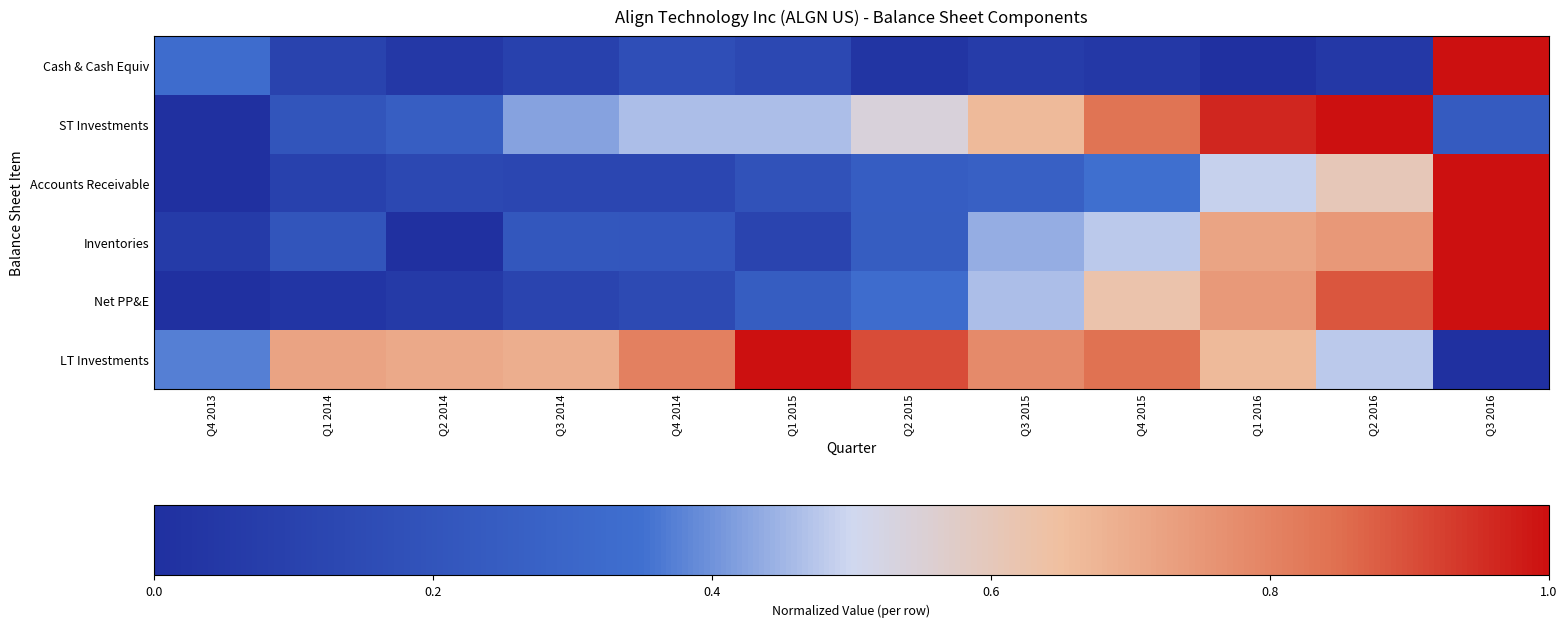

Count the number of categories in the chart.

12